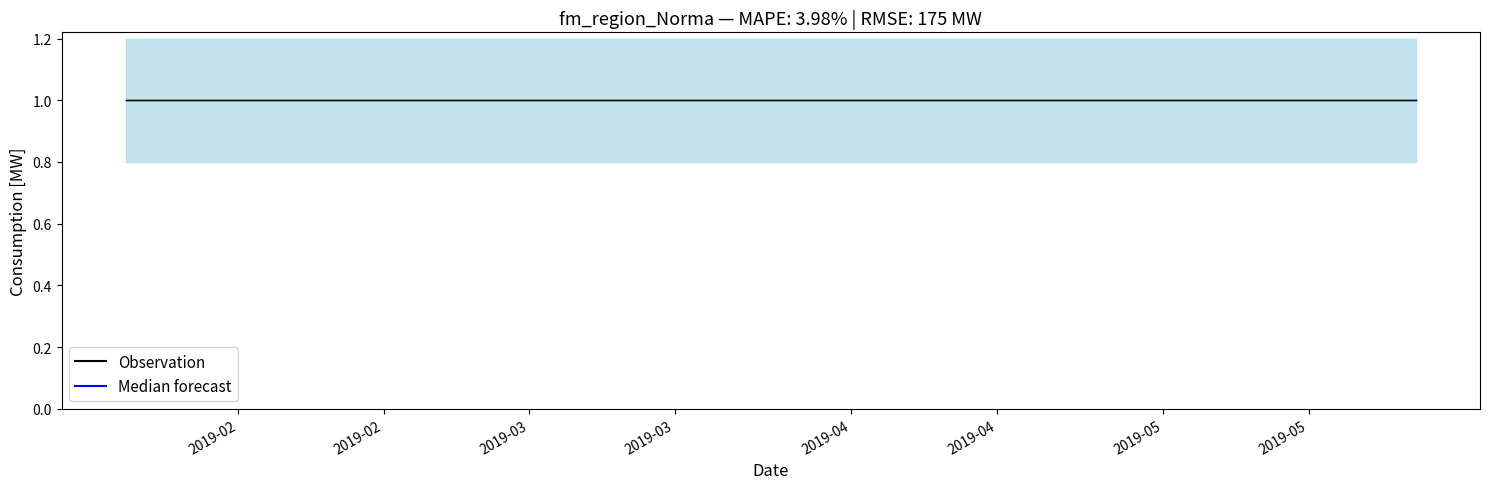

What position from the right is 2019-01-21 06:13:00?

2